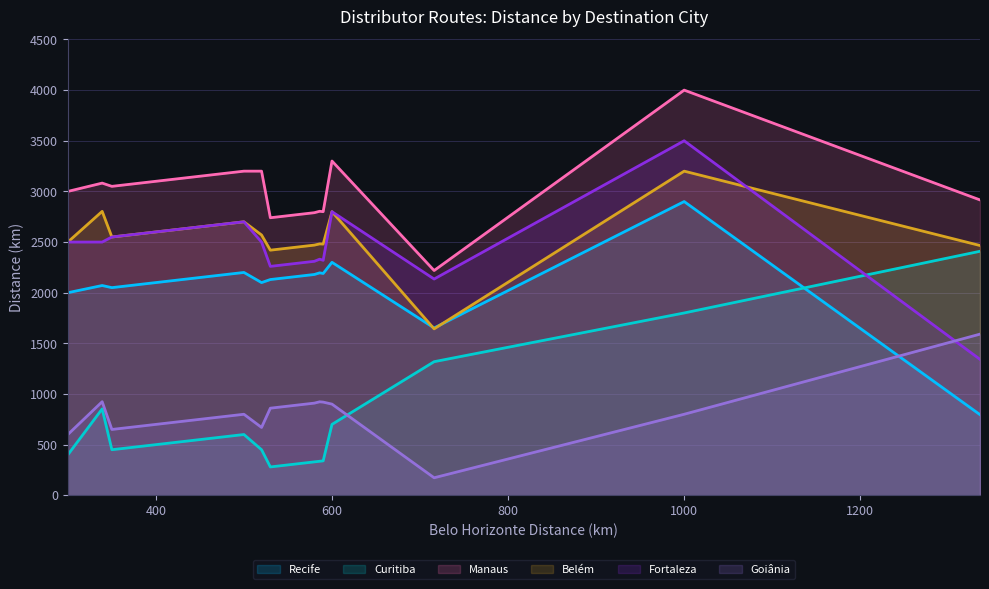

What is the difference between the highest and lowest values at 1000?

3200